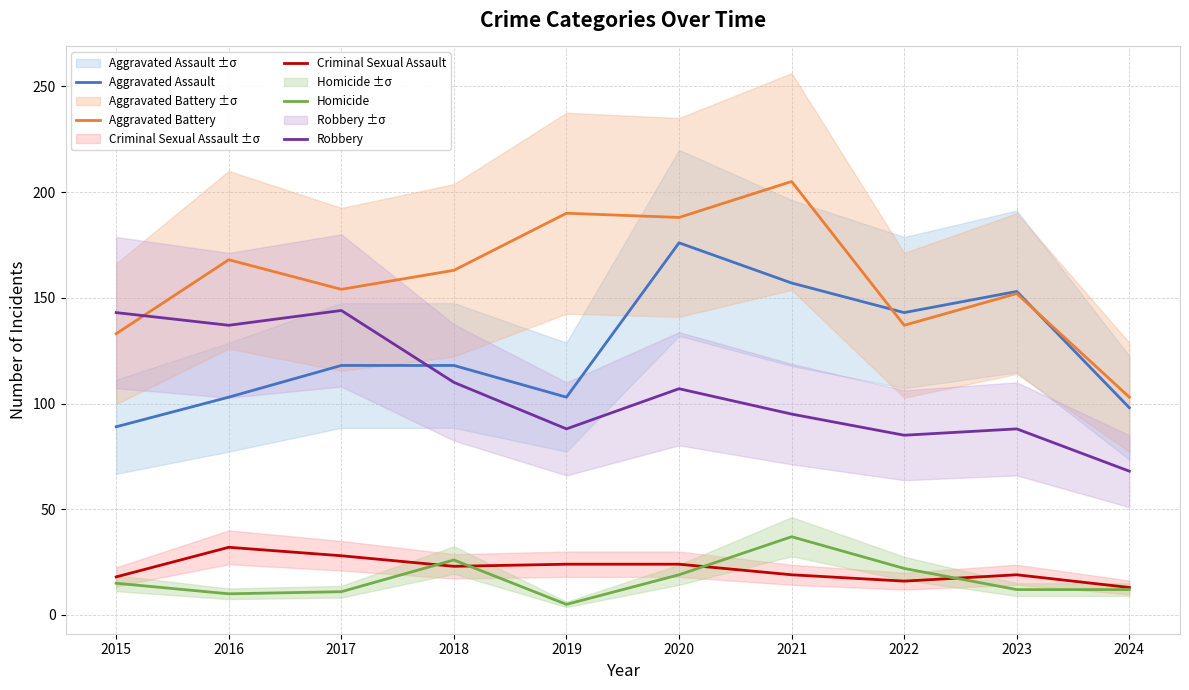

How many values in the Aggravated Battery series are below 163?

5